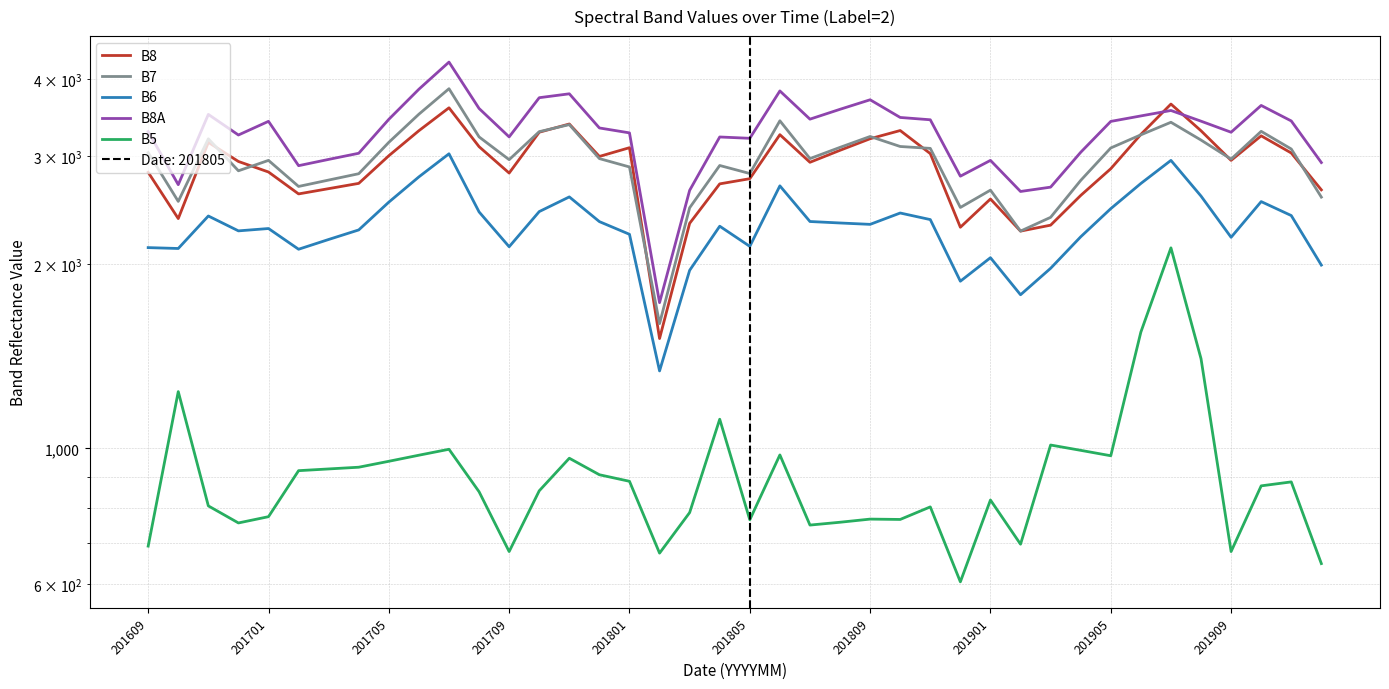

What is the approximate value of B5 at 201901?

824